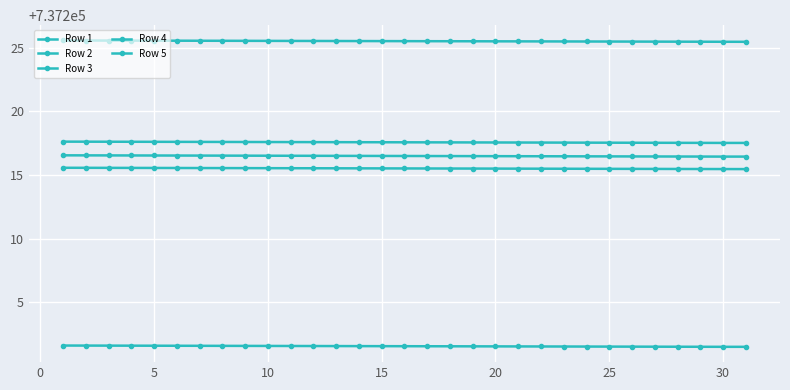

How many data points does each series have?

31